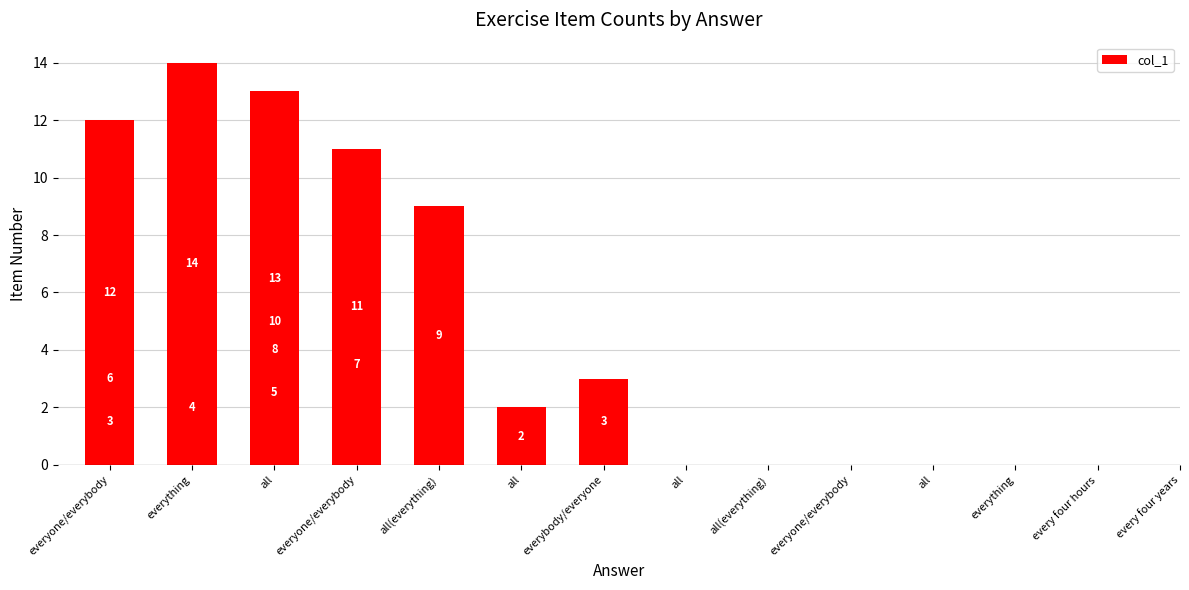

How many bars are there in total?

14